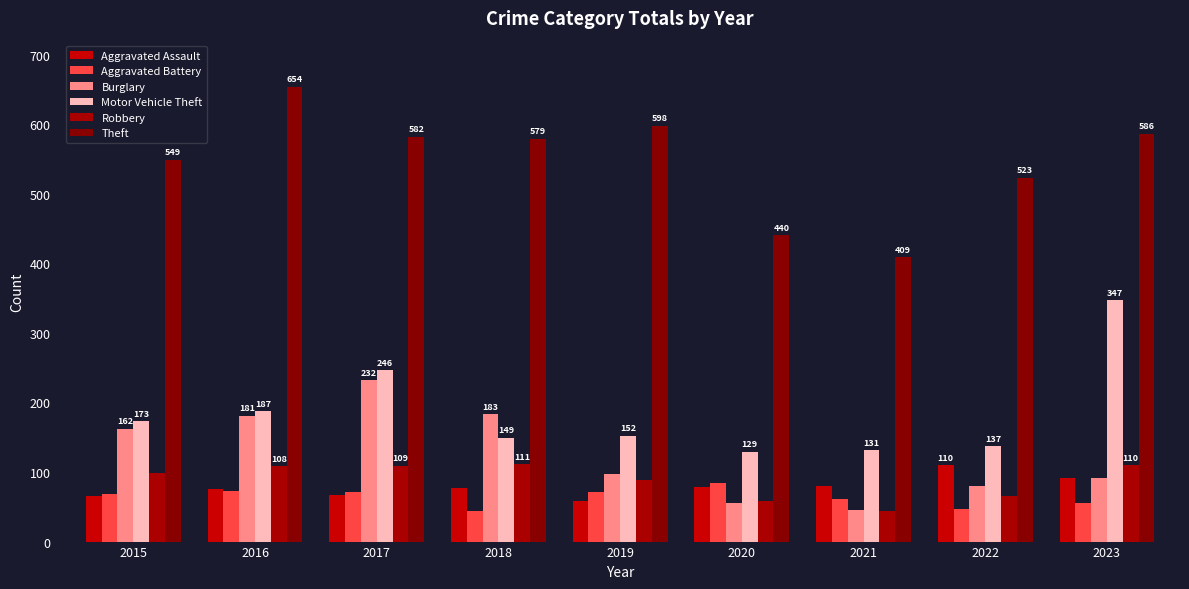

Reading right to left, what are all the values shown in this chart?

Aggravated Assault: 92	110	80	79	59	77	67	75	66
Aggravated Battery: 56	47	61	84	71	44	71	72	68
Burglary: 91	80	45	56	97	183	232	181	162
Motor Vehicle Theft: 347	137	131	129	152	149	246	187	173
Robbery: 110	65	44	59	88	111	109	108	98
Theft: 586	523	409	440	598	579	582	654	549